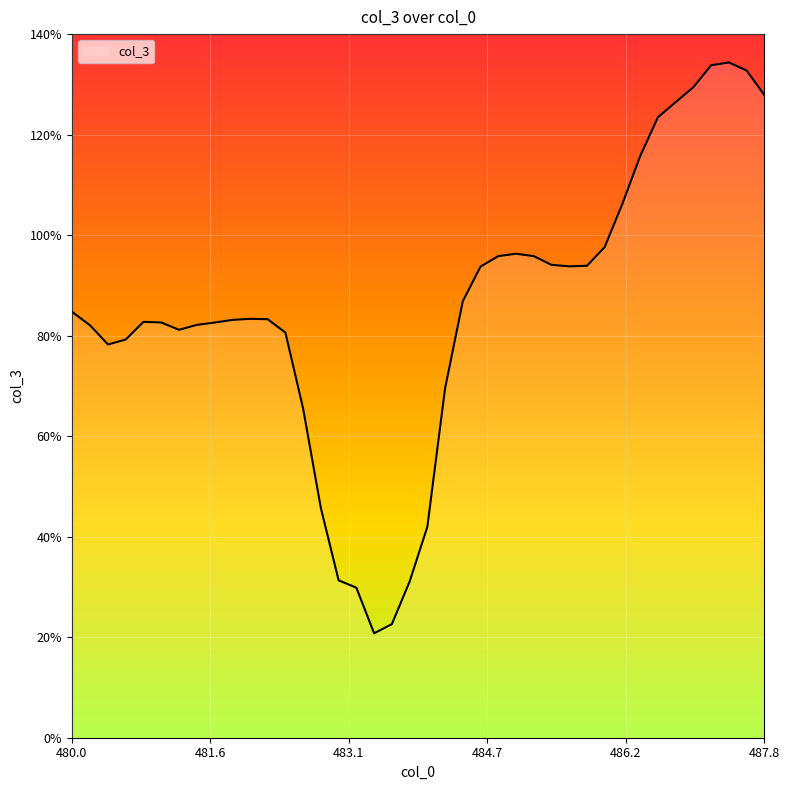

What is the minimum value shown in the chart?

20.8